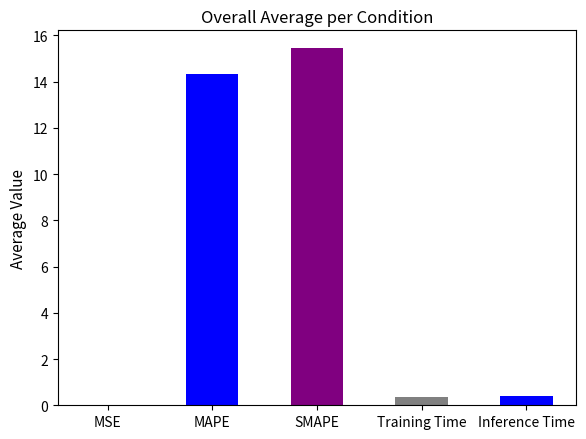

What is the change in value from MAPE to Inference Time?

-13.9